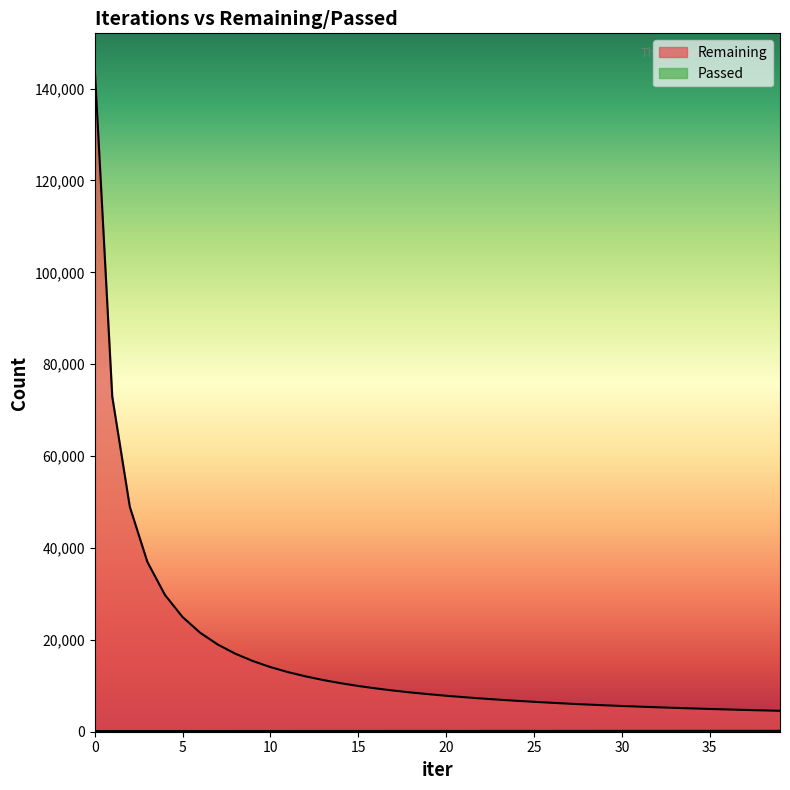

What is the label of the 31st point from the left?

30